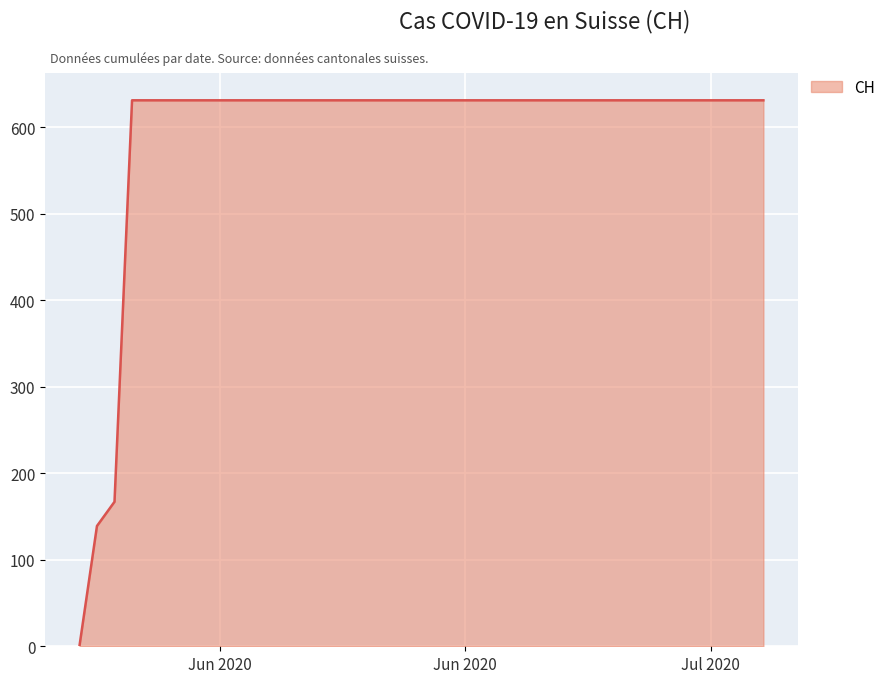

What is the greatest value displayed?

631